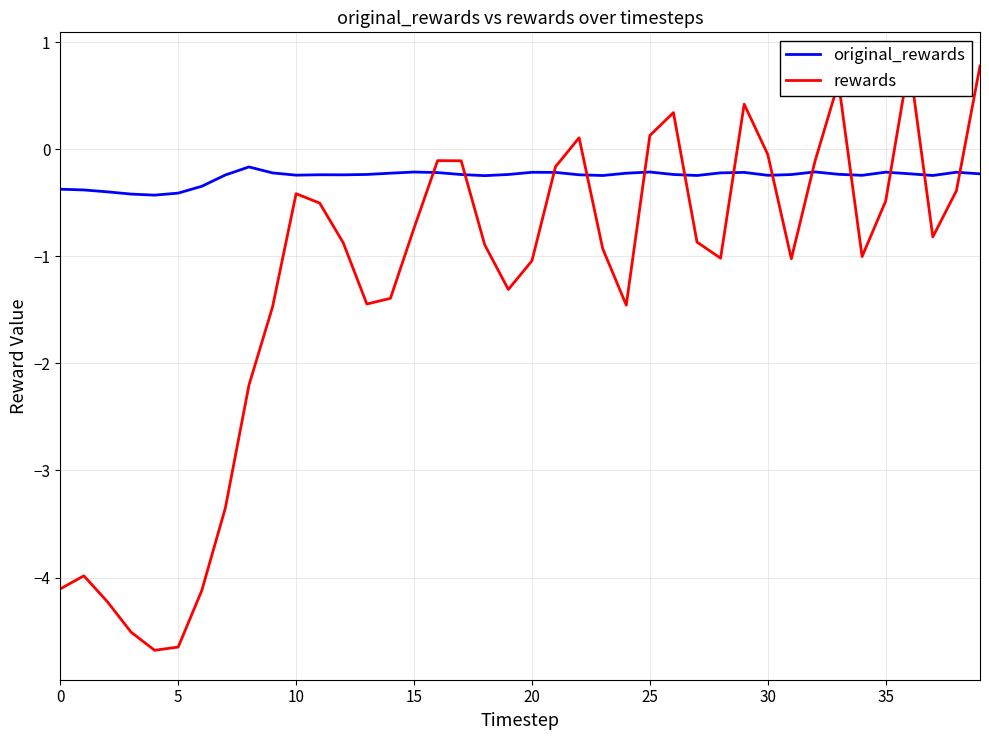

Where does the rewards series first go above 0?

22